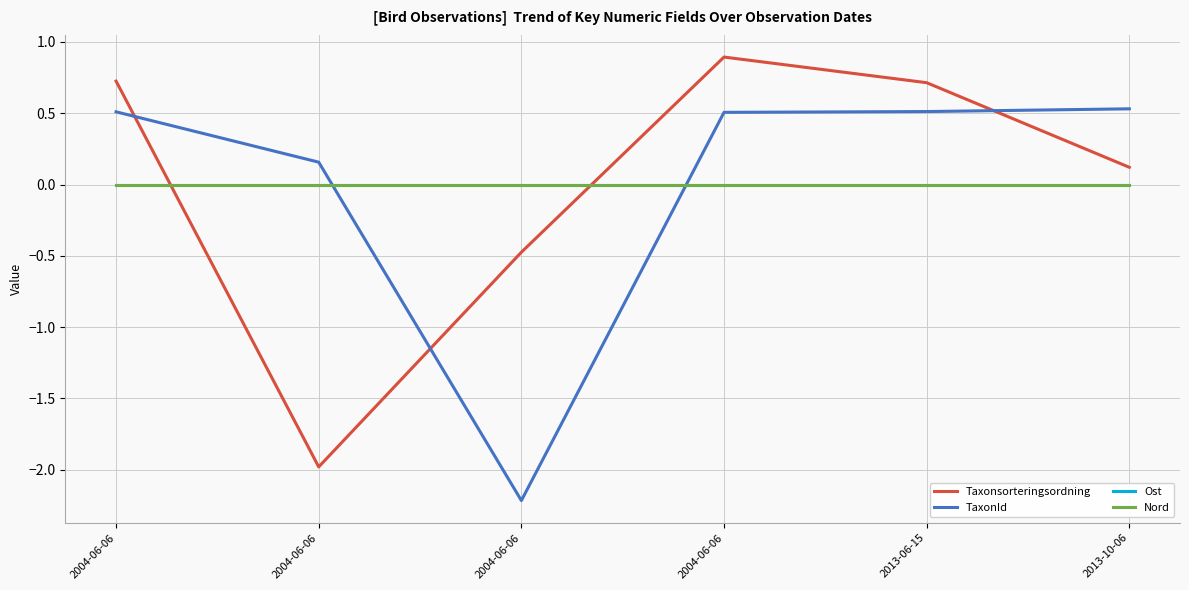

The value of TaxonId at 2004-06-06 is 0.5. True or false?

True